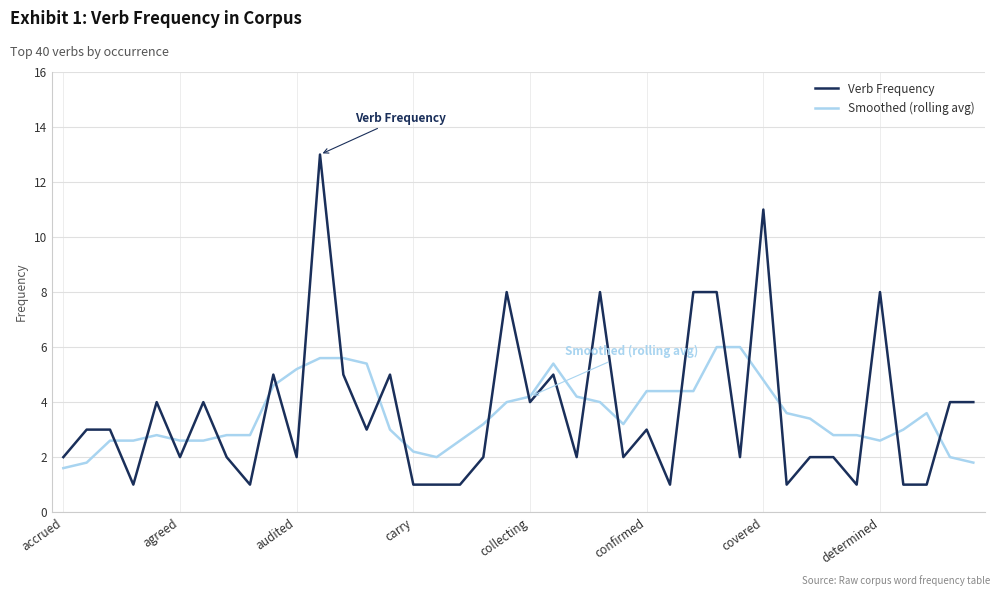

After their last crossing, which series has the higher values: Smoothed (rolling avg) or Verb Frequency?

Verb Frequency